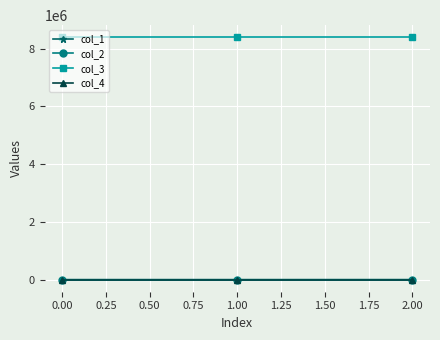

Which series has the largest total across all categories?

col_3